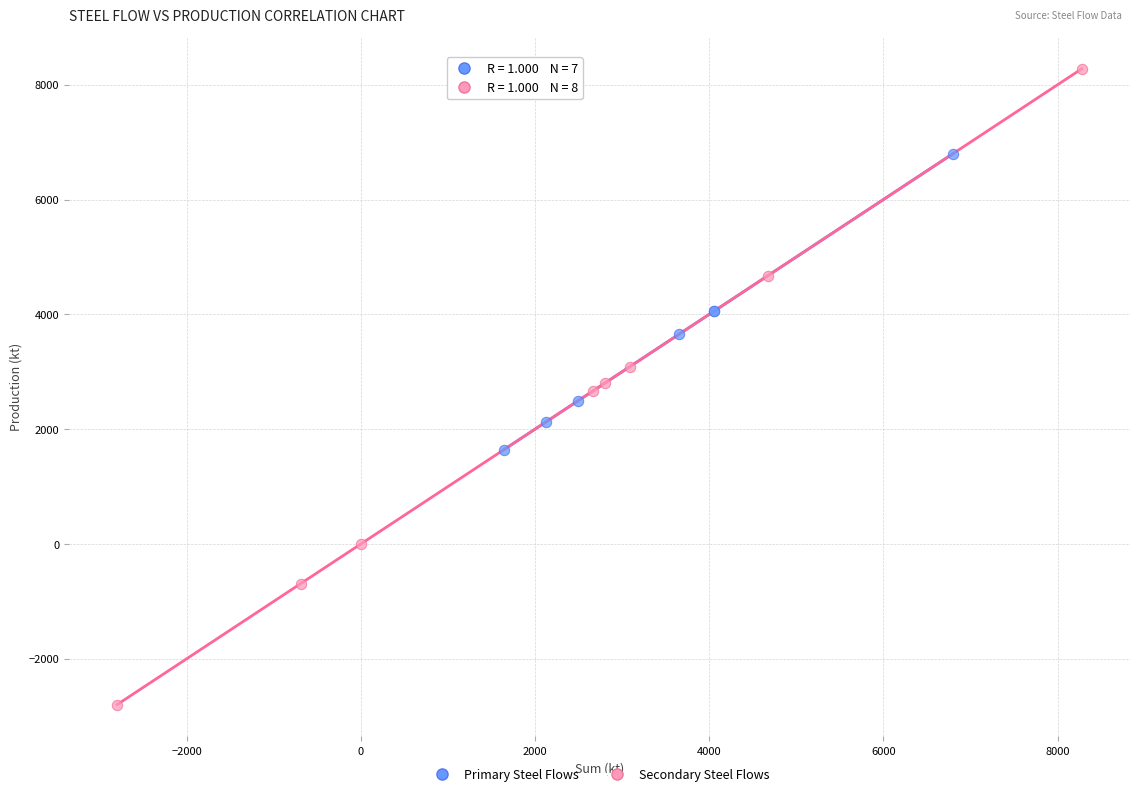

Which series has the largest Y range (max minus min)?

Secondary Steel Flows